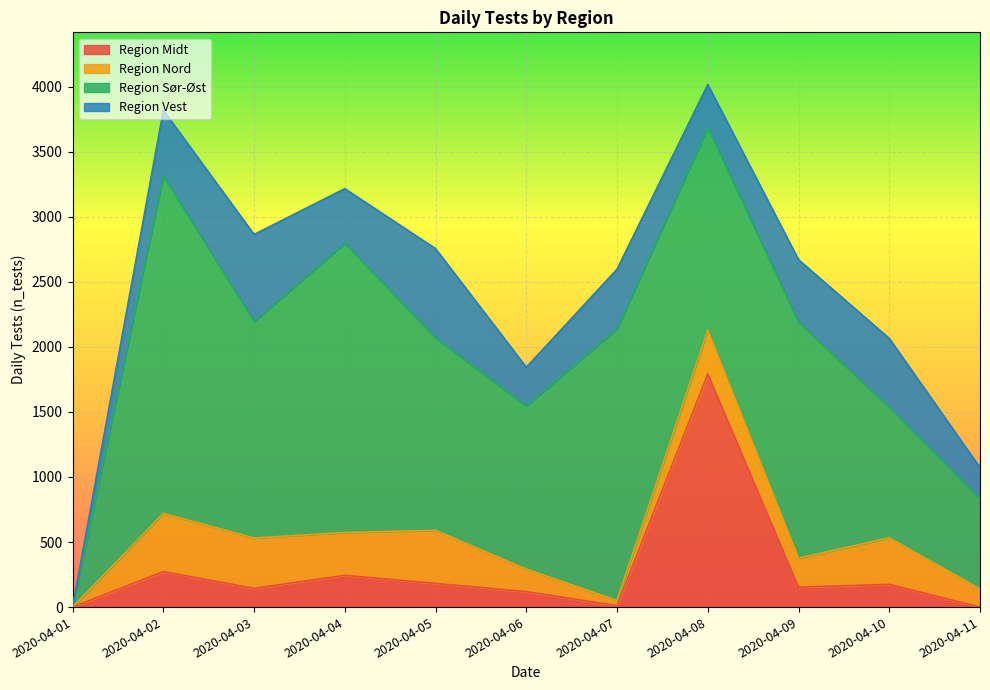

The Region Nord series shows 329 at 2020-04-04. True or false?

True